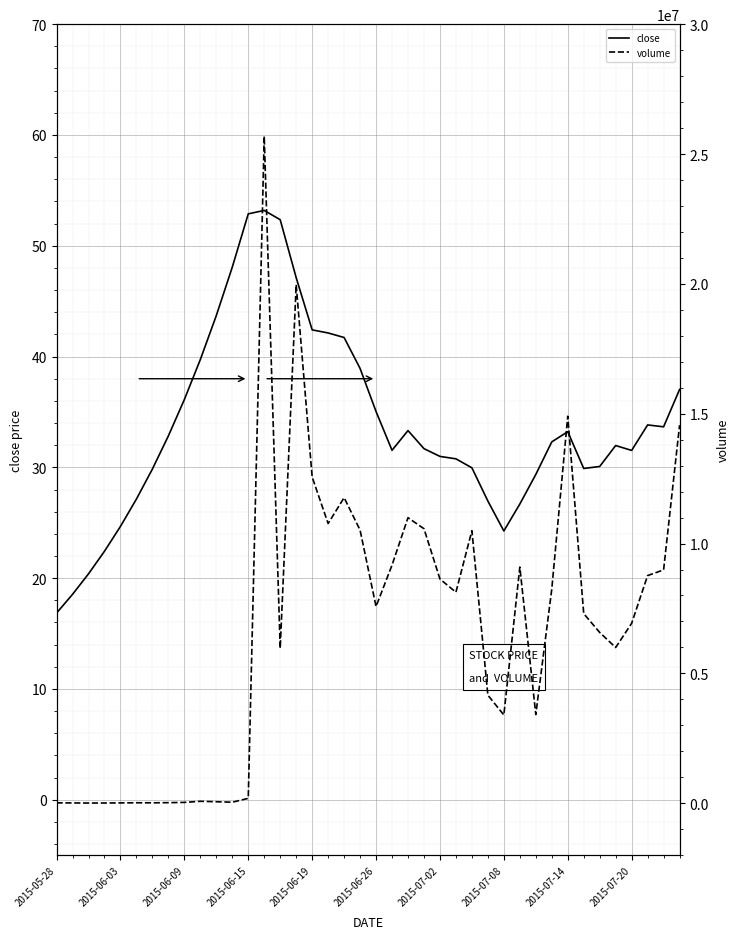

What is the highest value of the close series?

53.2